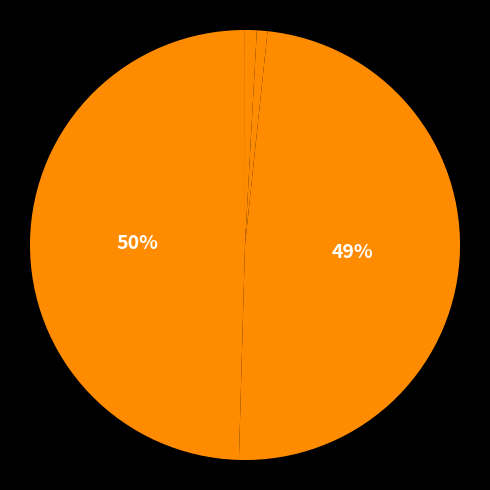

What is the largest slice in the pie chart?

MAPE